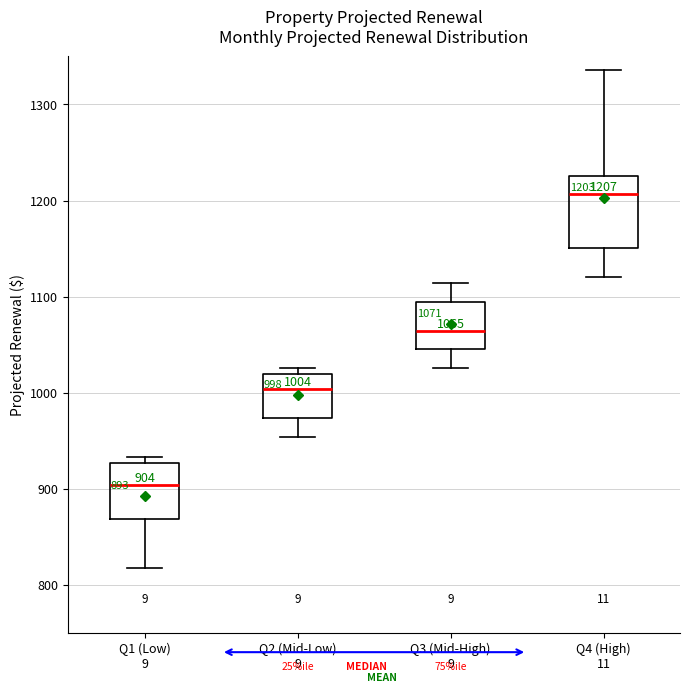

Which box is the tallest, from its lower edge to its upper edge?

Q4 (High) 11